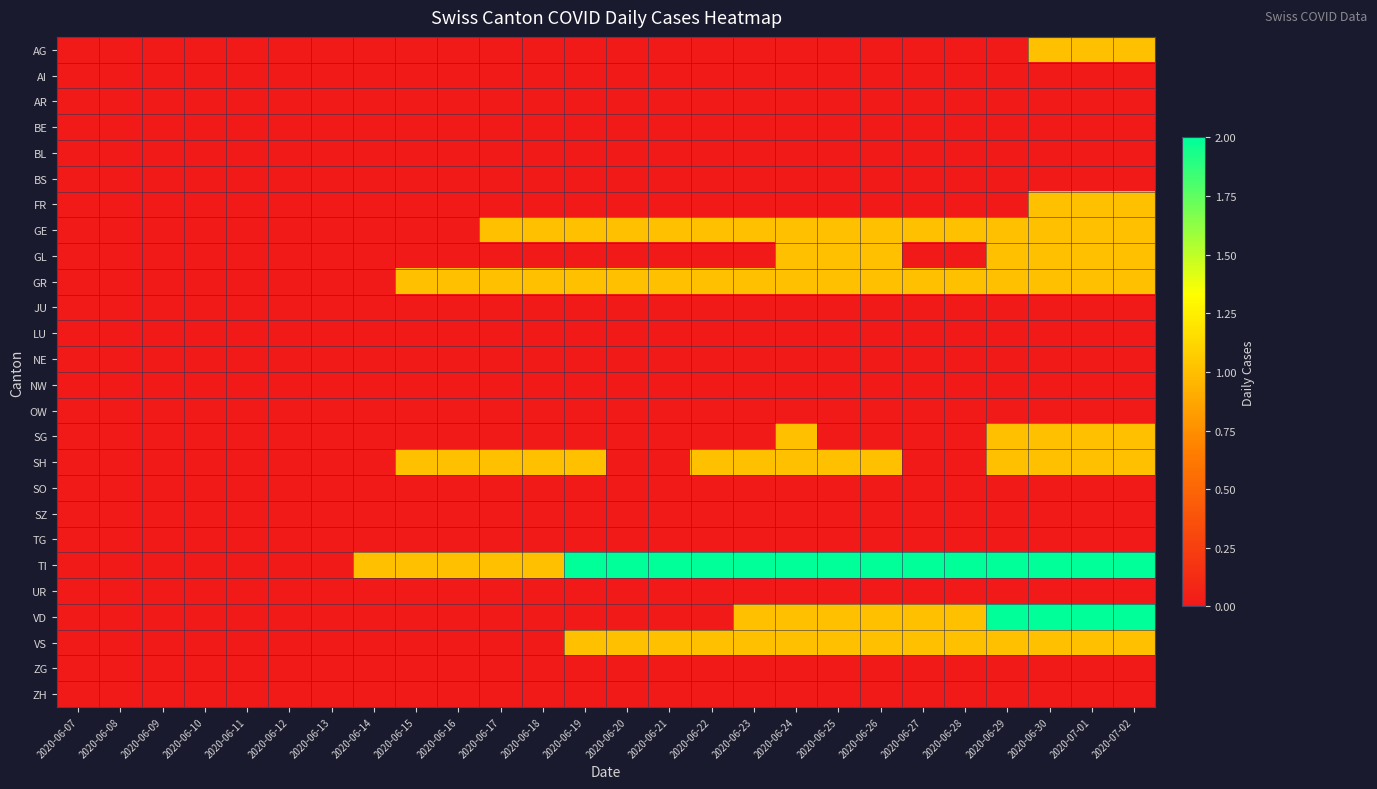

What is the spread (max minus min) of values at 2020-06-16?

1